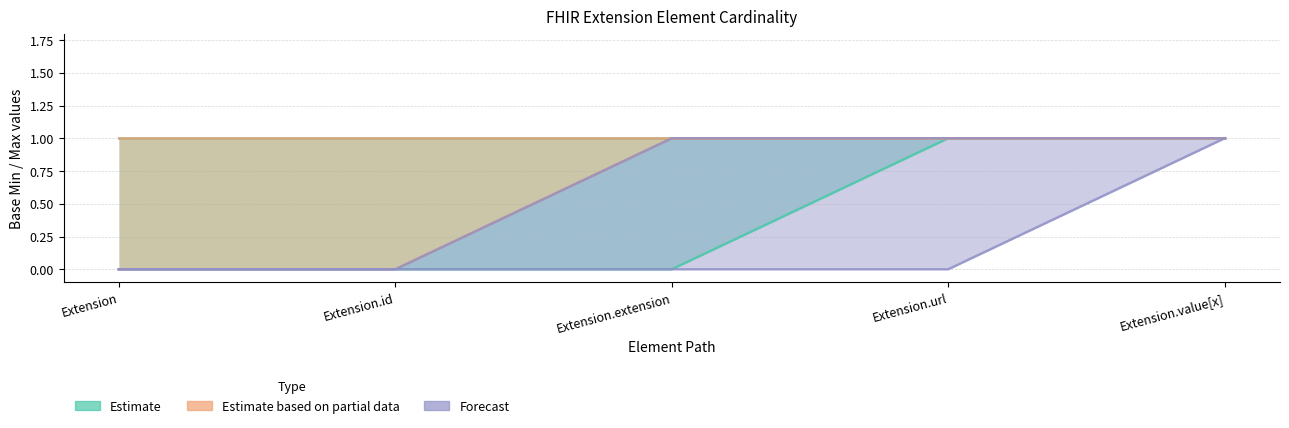

Reading right to left, transcribe all the data shown in this chart.

Estimate: Extension.value[x]=1	Extension.url=1	Extension.extension=0	Extension.id=0	Extension=0
Estimate based on partial data: Extension.value[x]=1	Extension.url=1	Extension.extension=1	Extension.id=0	Extension=0
Forecast: Extension.value[x]=1	Extension.url=0	Extension.extension=0	Extension.id=0	Extension=0